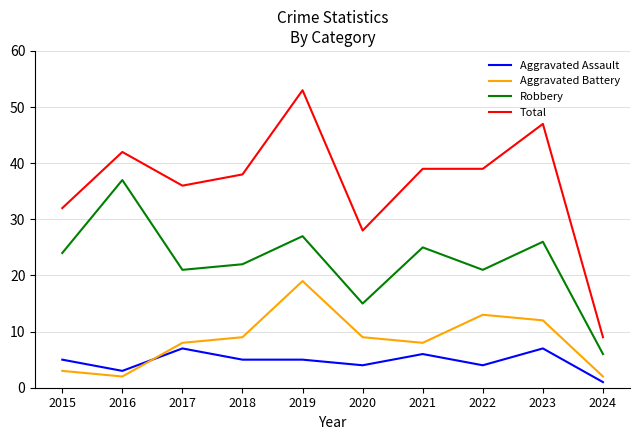

What is the difference between the highest and lowest values at 2016?

40